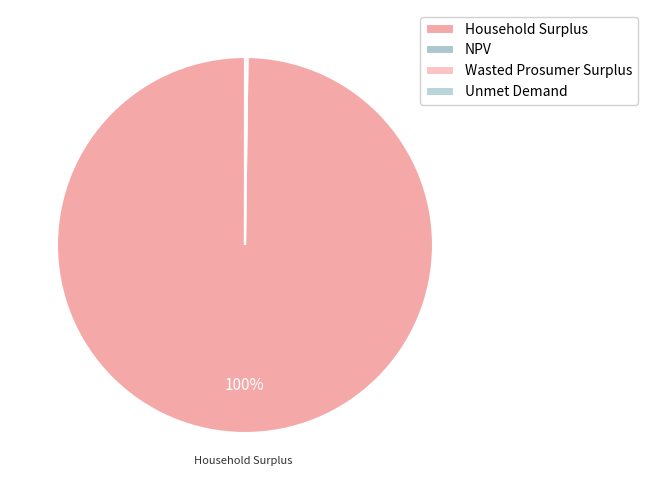

Which slice is the largest?

Household Surplus